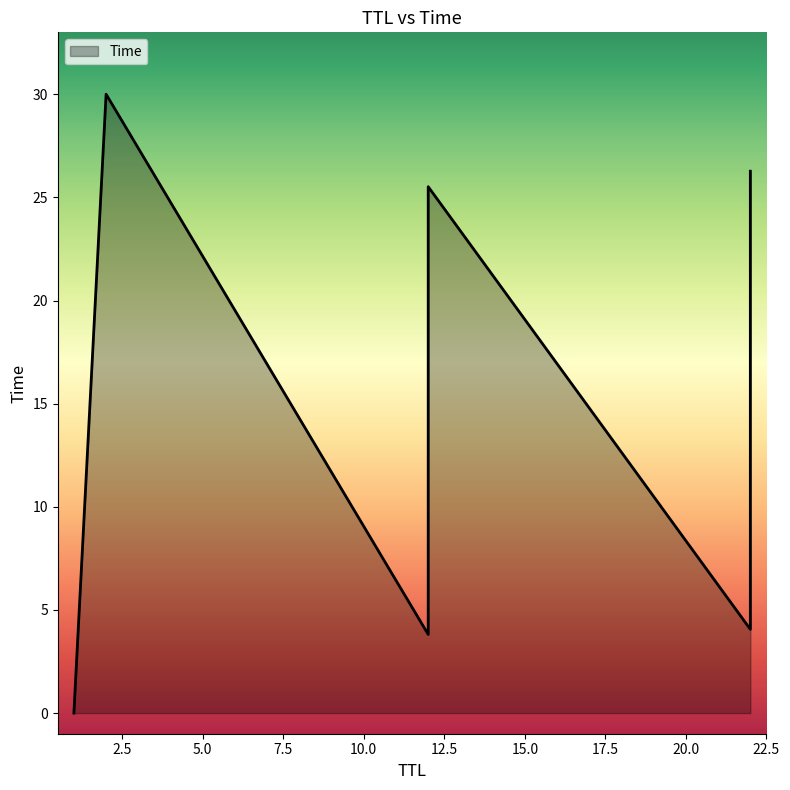

At which category does the chart reach its minimum across all series?

1